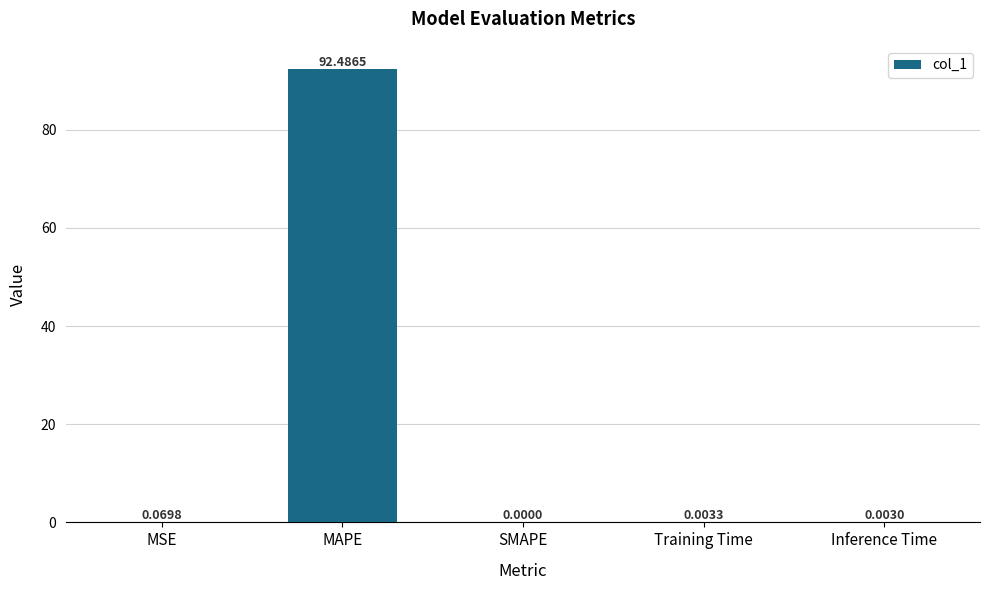

What is the sum of all values?

92.6